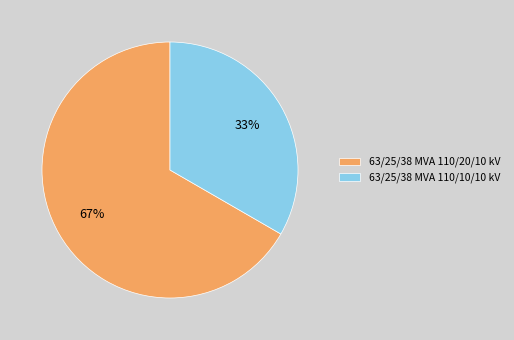

True or false: 63/25/38 MVA 110/20/10 kV accounts for 52% of the total.

False